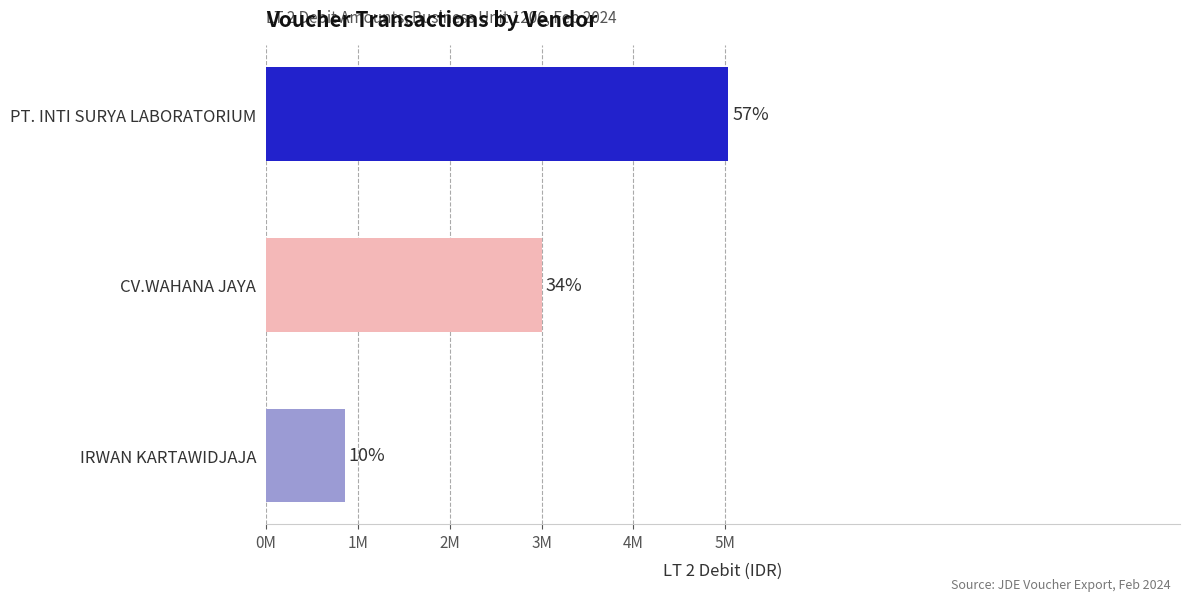

Does the chart contain any negative values?

No